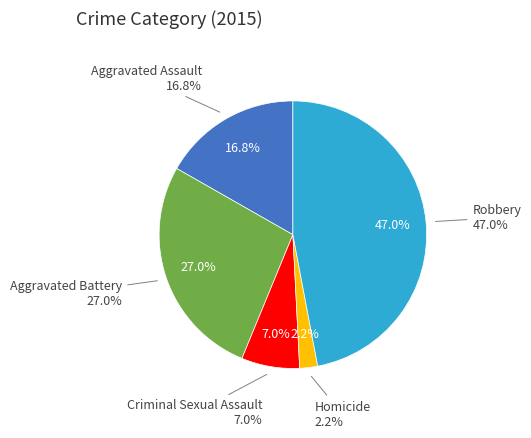

Between Aggravated Assault and Aggravated Battery, which is larger?

Aggravated Battery